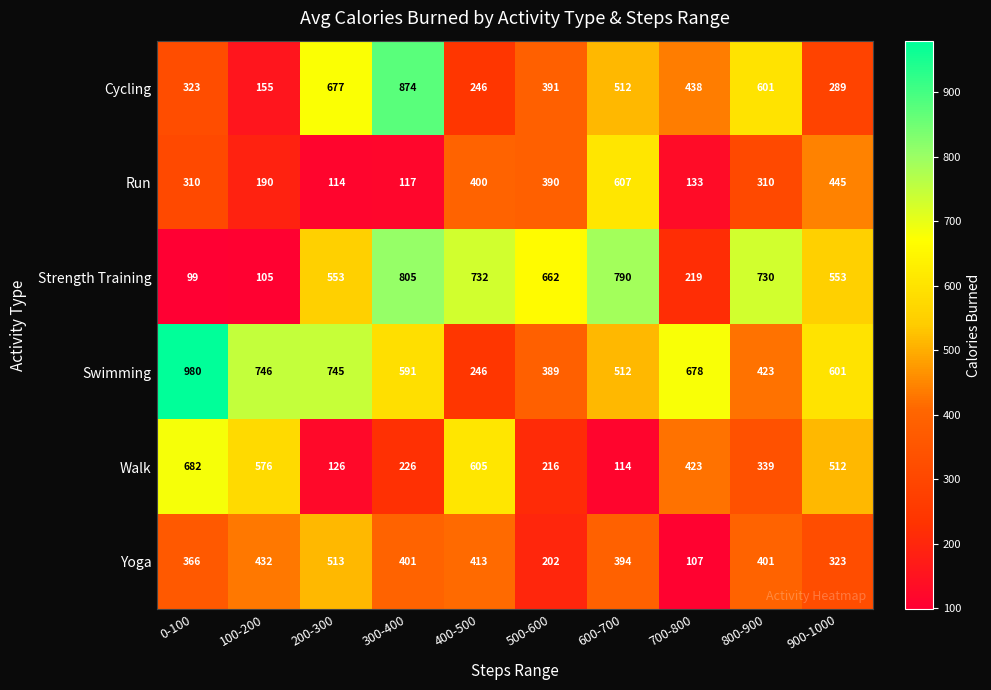

What is the difference between the maximum and minimum values in the Cycling series?

719